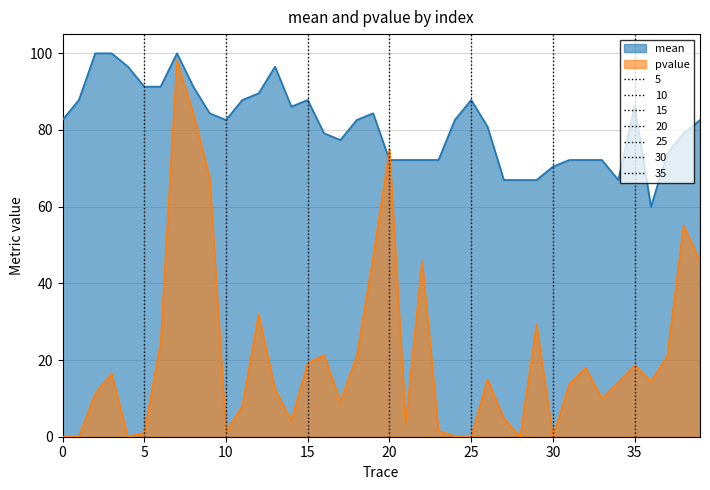

Reading left to right, extract all data points from this chart.

mean: 82.6	87.8	100.0	100.0	96.5	91.3	91.3	100.0	91.3	84.3	82.6	87.8	89.6	96.5	86.1	87.8	79.1	77.4	82.6	84.3	72.2	72.2	72.2	72.2	82.6	87.8	80.9	67.0	67.0	67.0	70.4	72.2	72.2	72.2	67.0	86.1	60.0	73.9	79.1	82.6
pvalue: 0.0	0.0	11.2	16.4	0.0	1.0	24.4	98.0	84.4	67.5	1.3	8.0	31.9	12.4	4.2	19.2	21.3	9.2	21.0	46.7	75.0	3.6	45.8	1.6	0.1	0.0	14.9	4.8	0.0	29.2	0.0	13.6	17.9	10.0	14.2	18.6	14.4	21.0	55.1	45.7